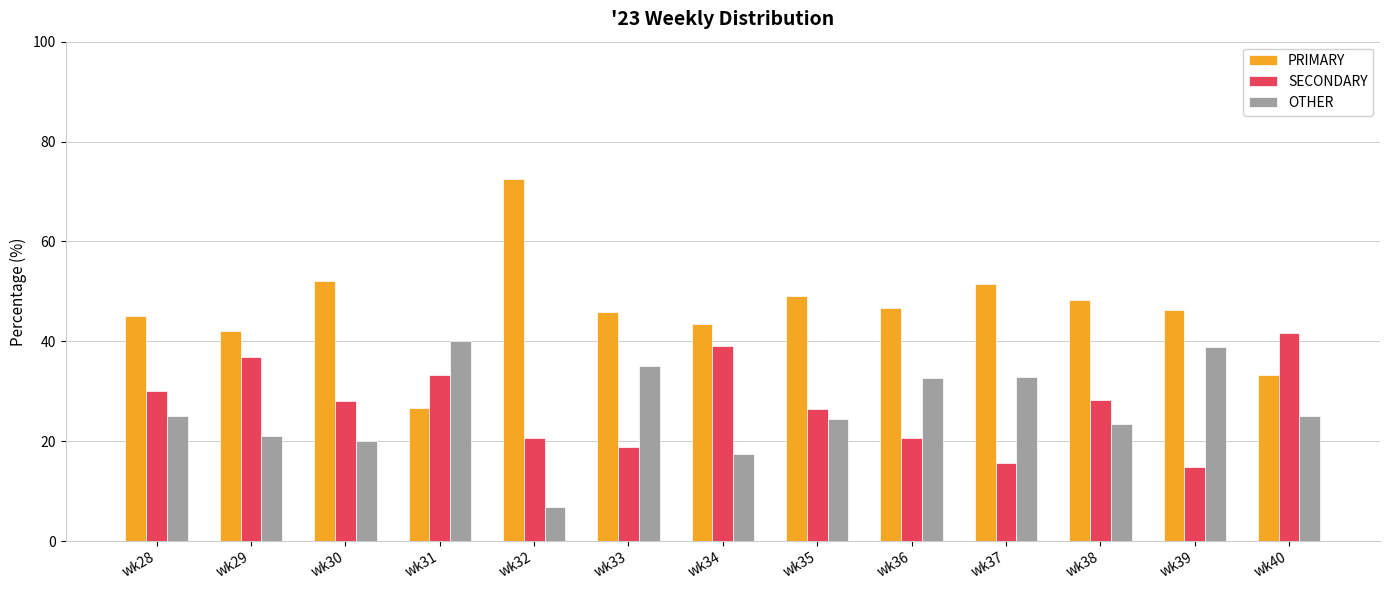

Which series has the largest range (max minus min)?

PRIMARY